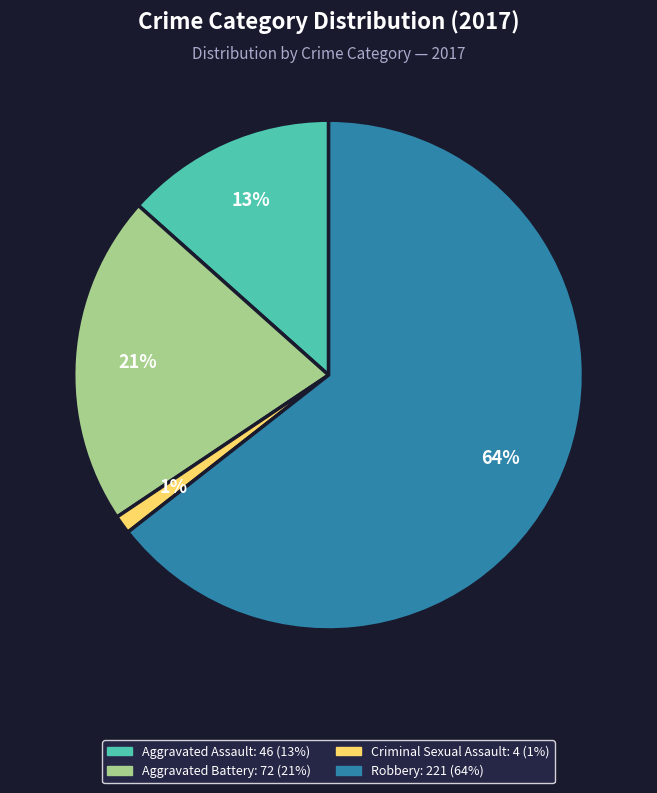

Is there a majority slice in this chart?

Yes